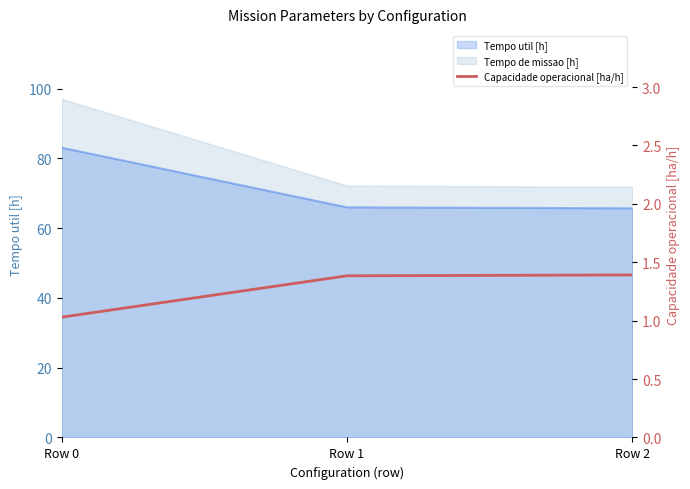

List the labels in order of value, smallest first.

Row 0, Row 1, Row 2